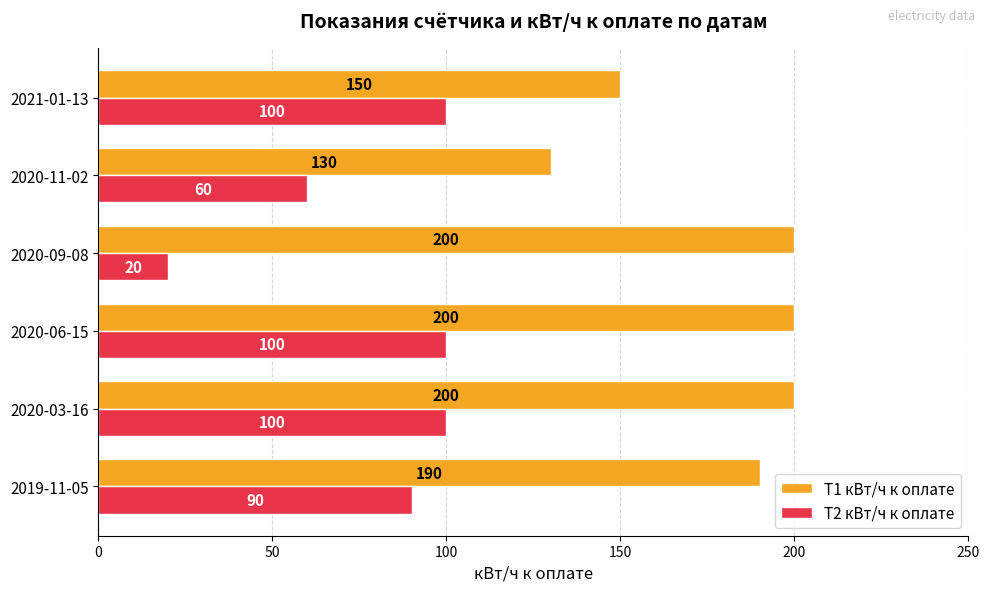

What is the difference between the maximum and second lowest values in the Т1 кВт/ч к оплате series?

50